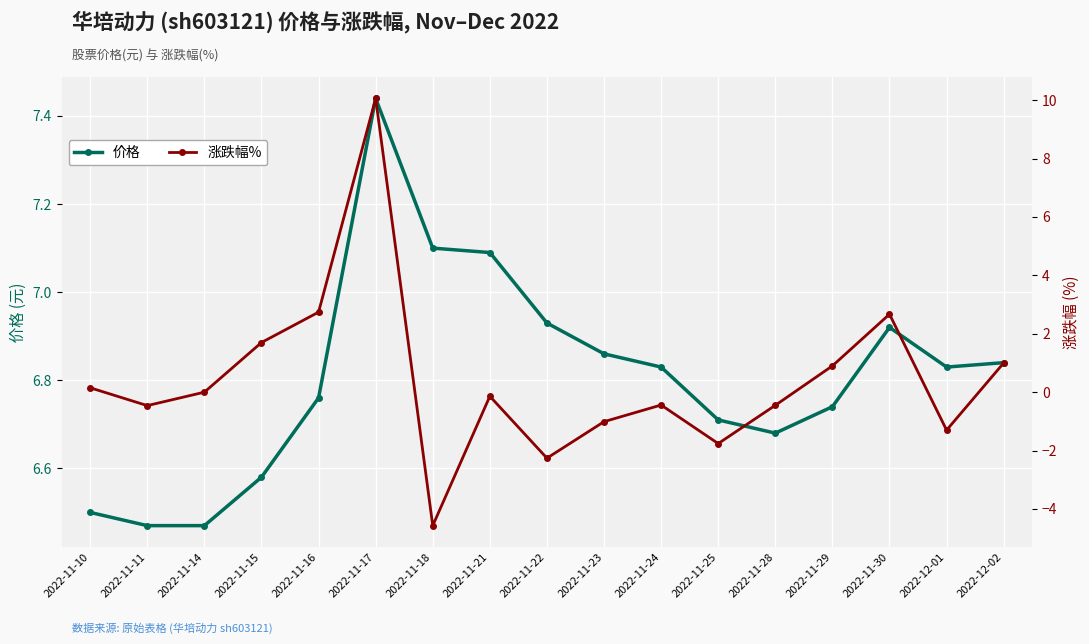

Which series has the largest range (max minus min)?

涨跌幅%